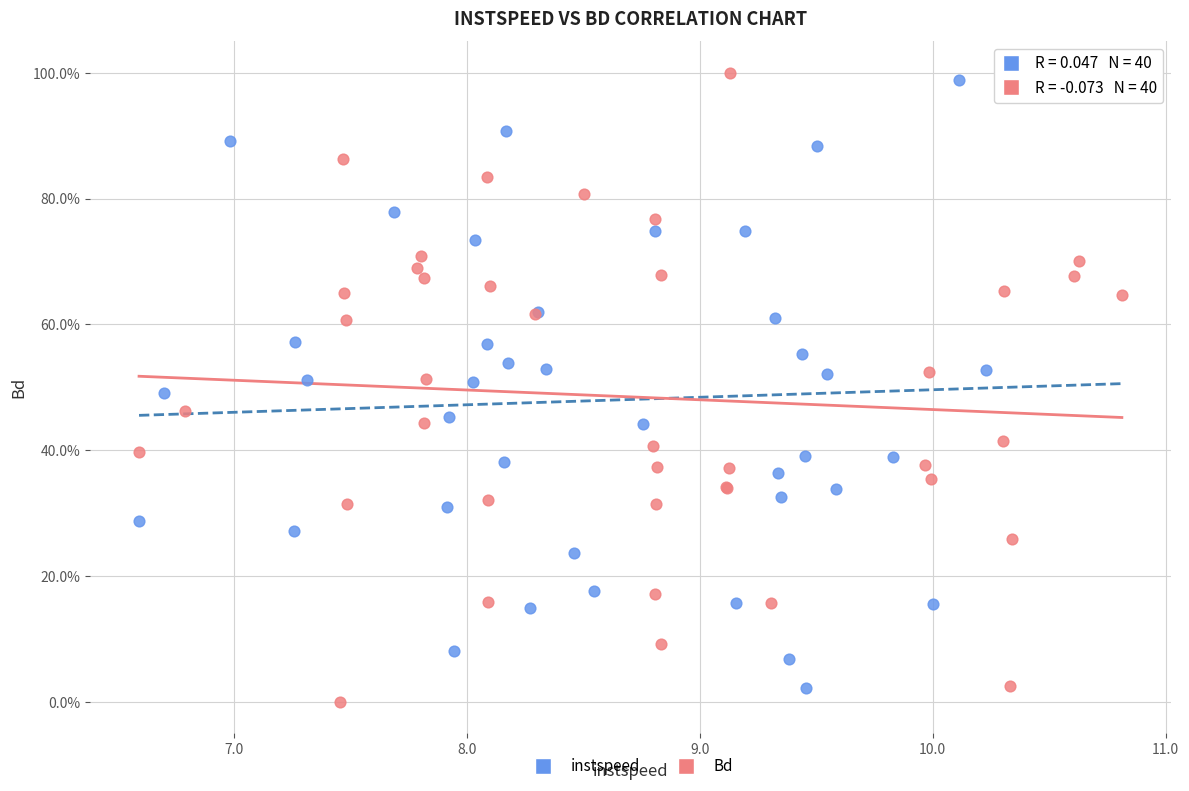

What are all the series names shown in the legend?

instspeed, Bd